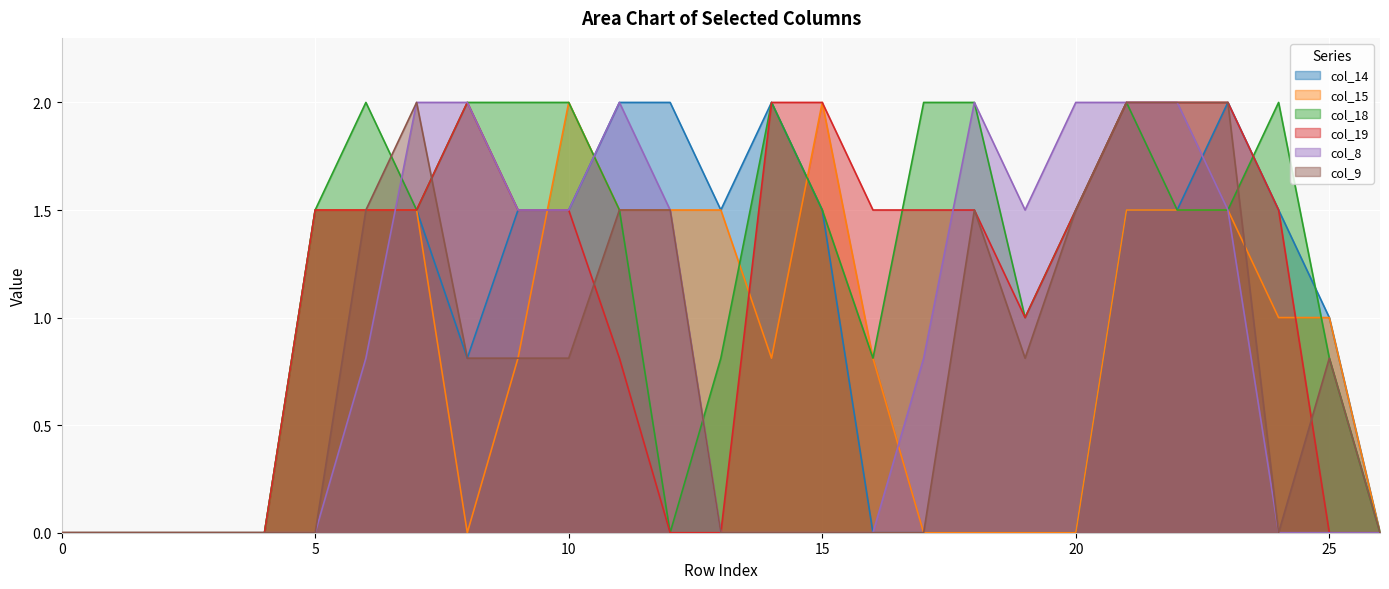

What is the difference between the highest and lowest values at 5?

1.5